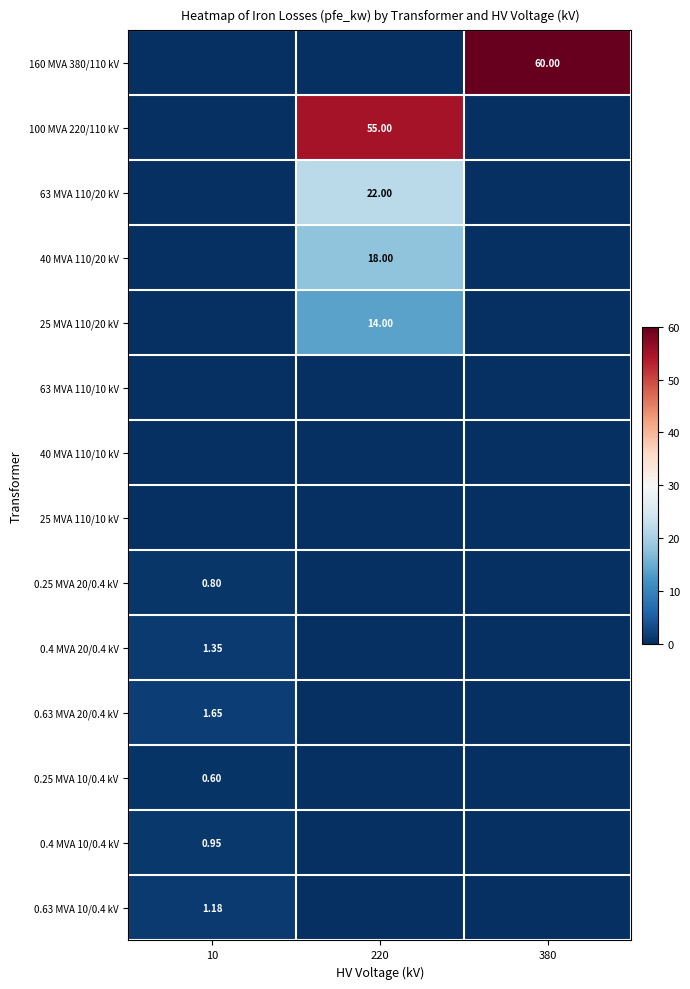

How many data points in 0.25 MVA 10/0.4 kV are above 0?

1